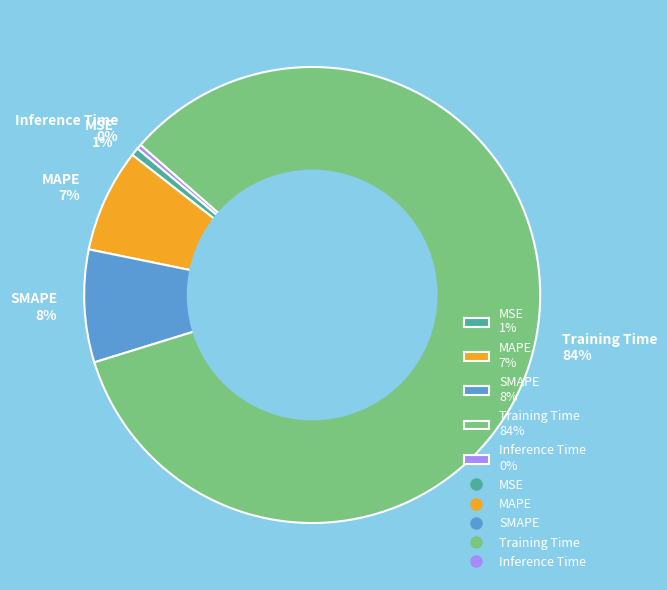

Is it true that SMAPE is 1% of the pie?

False